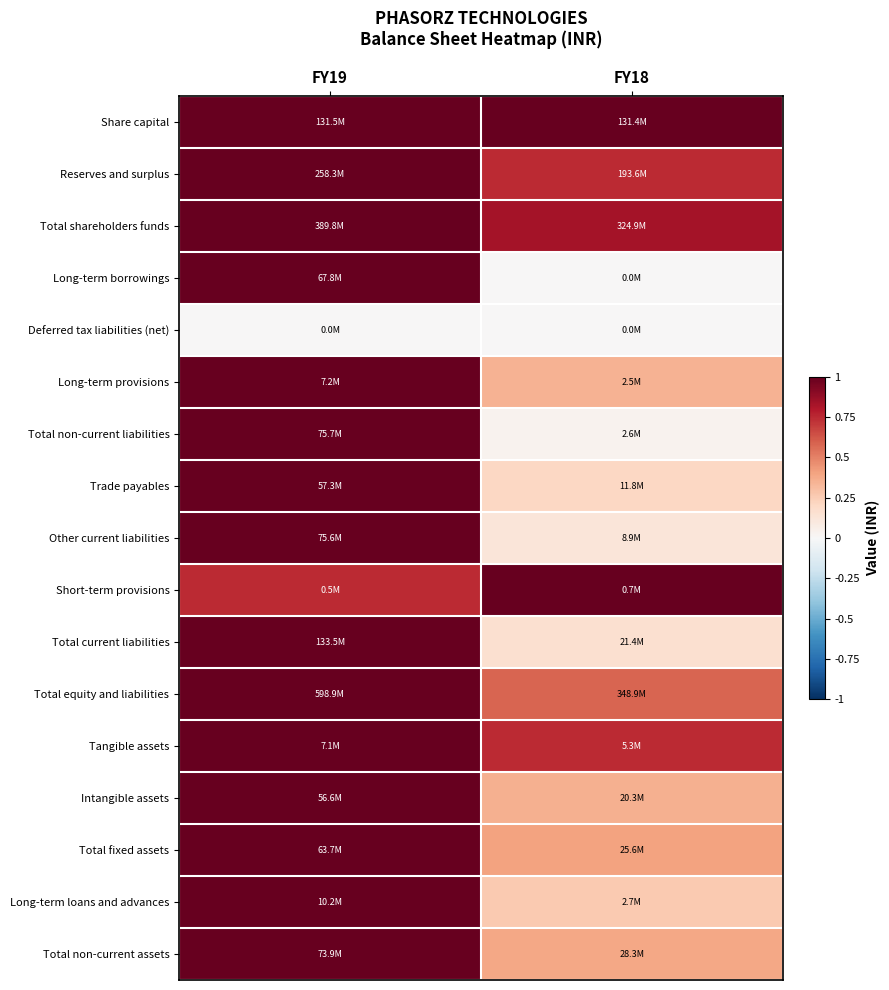

What is the difference between the highest and lowest values at FY19?

1.0